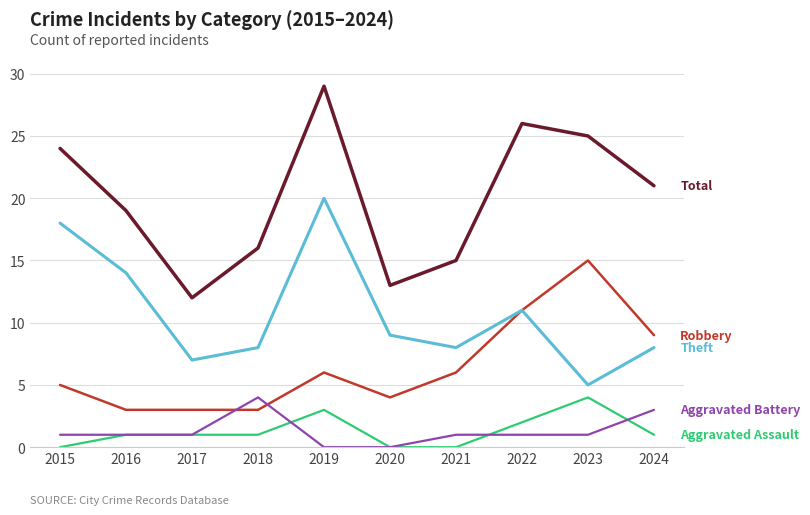

Which label corresponds to the largest value in the chart?

2019